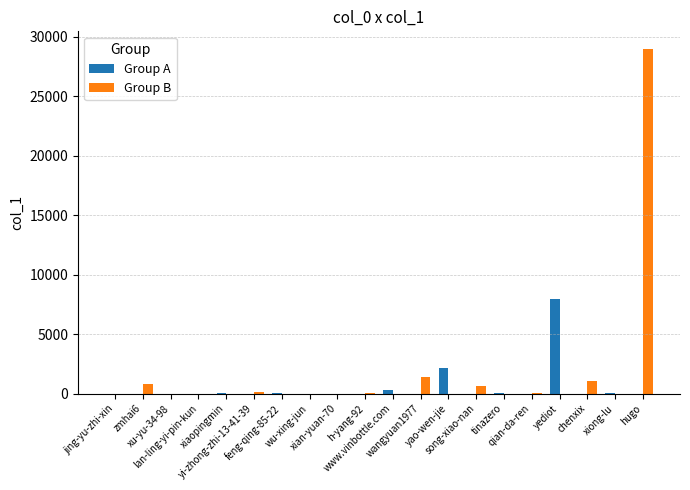

What is the sum of all Group B values?

33093